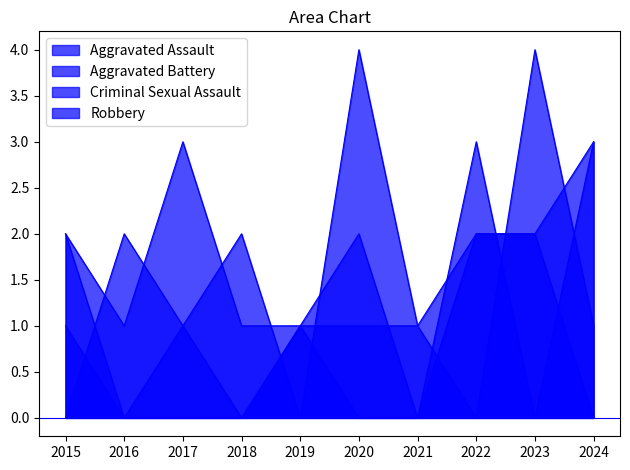

What is the difference between the Aggravated Battery values at 2019 and 2018?

1